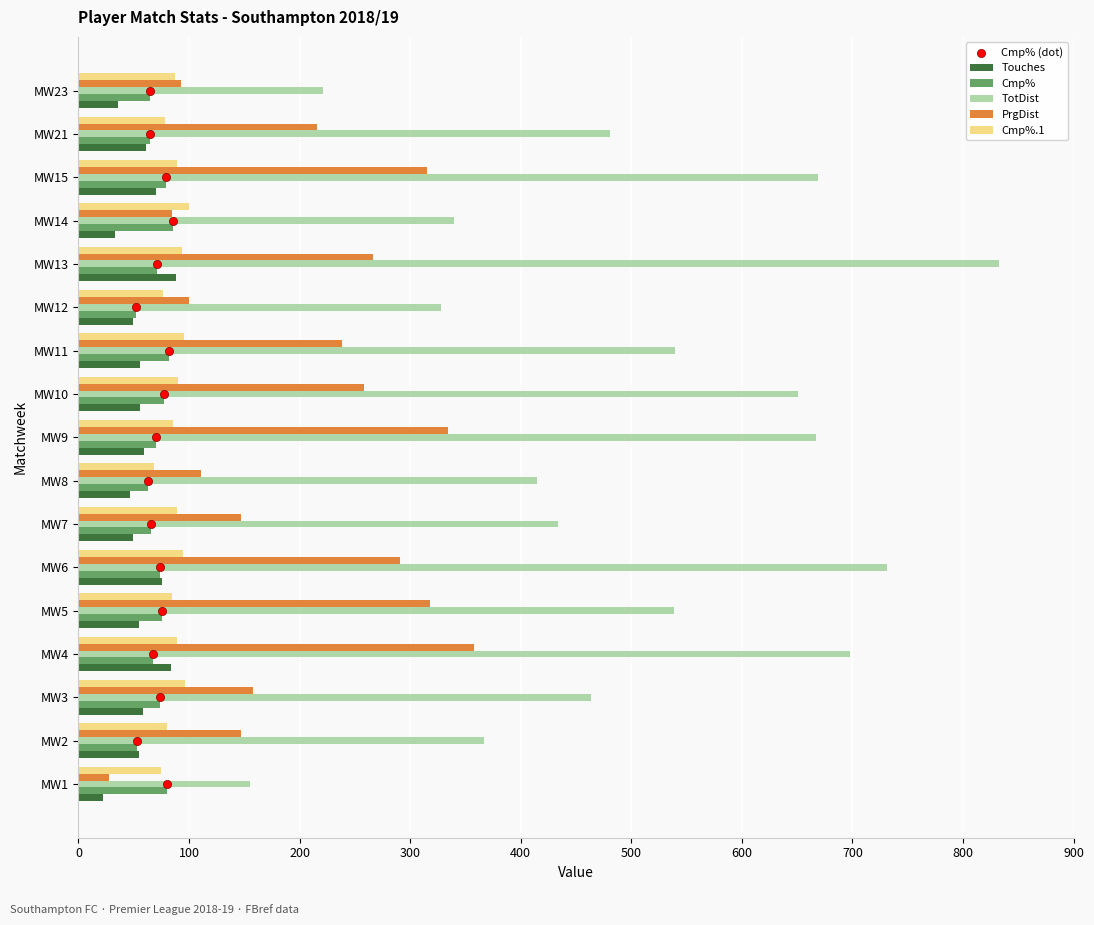

Which series has the largest Y range (max minus min)?

TotDist